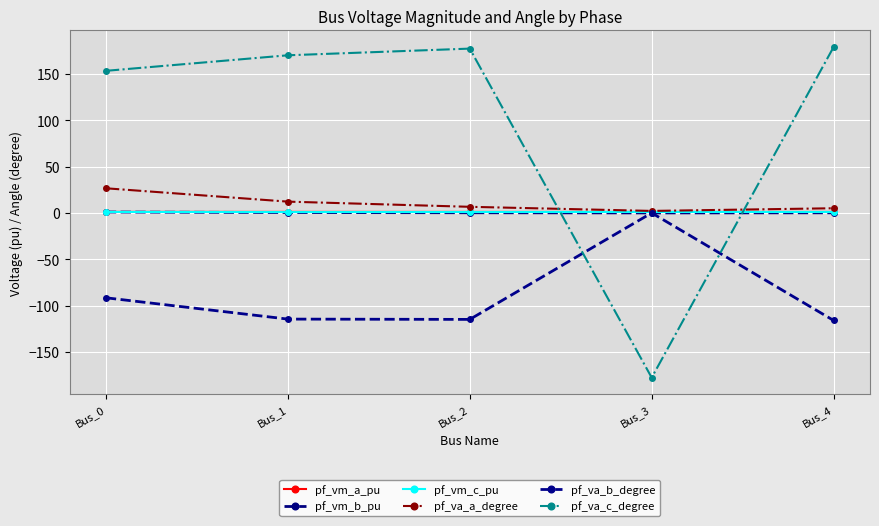

The value of pf_va_b_degree at Bus_0 is -91.6. True or false?

True